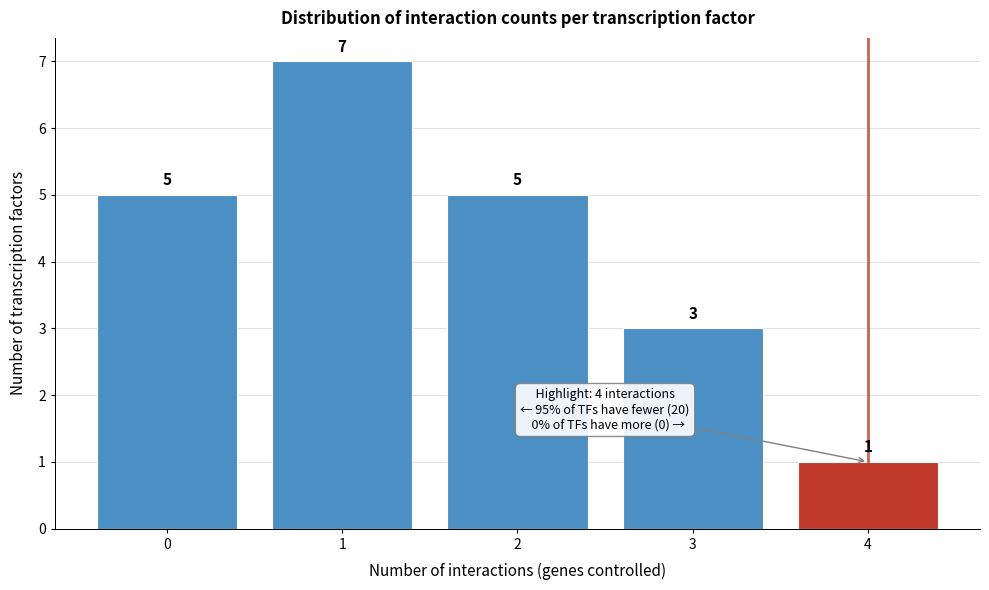

What is the height of the bar covering 3.5 to 4.5 on the x-axis?

1